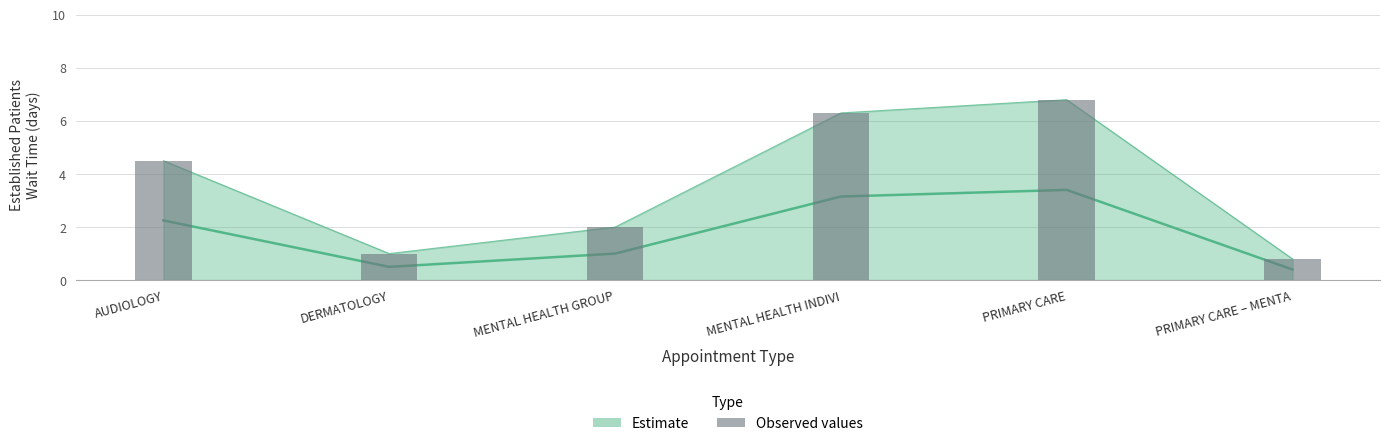

Count the number of values greater than 4.

3